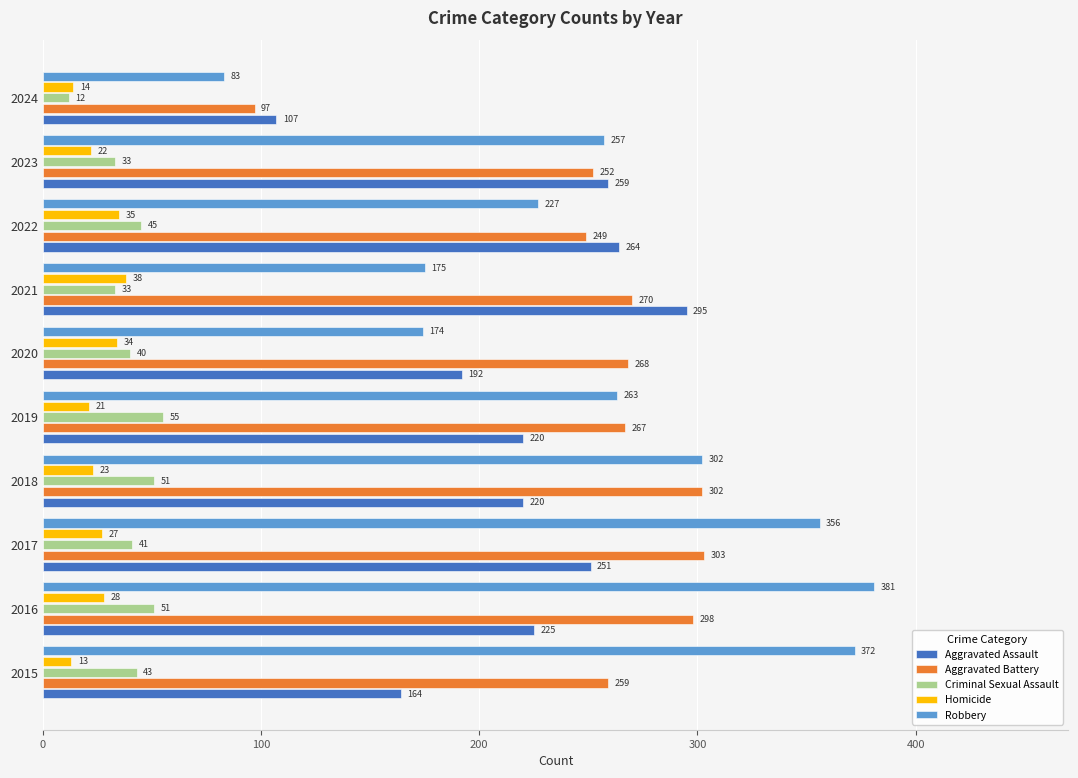

What is the difference between the highest and lowest values at 2016?

353